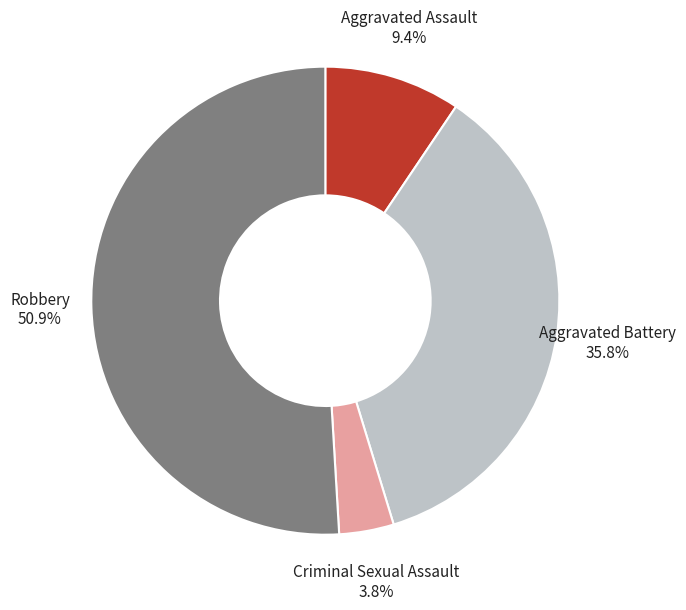

Is it true that Aggravated Assault is 16% of the pie?

False